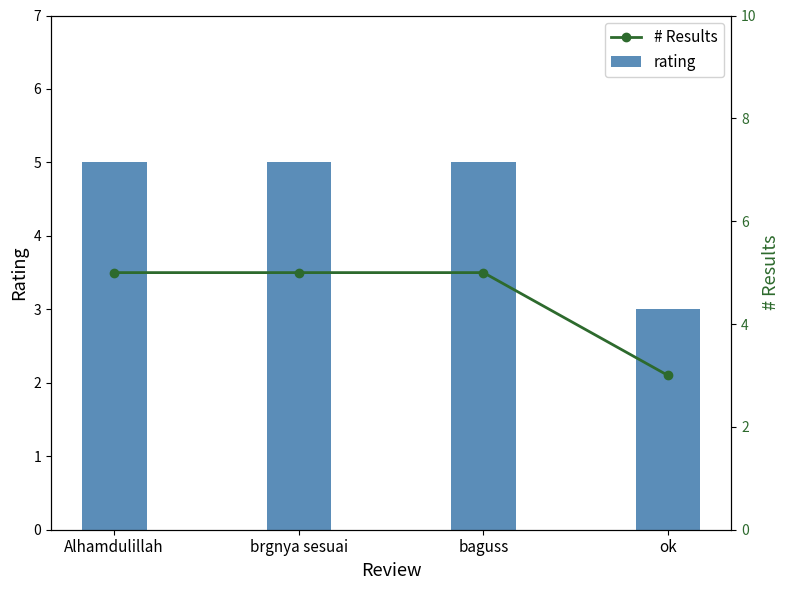

What is the smallest value displayed?

3